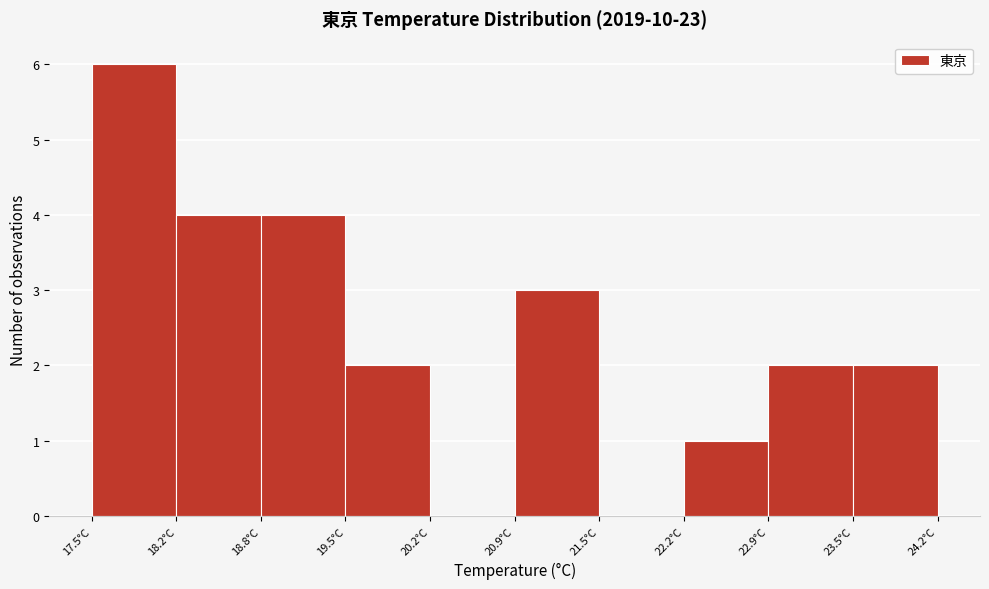

Reading left to right, list every bar in this chart as the range it spans on the x-axis followed by its height. Neither the bar edges nor the heights are printed on the chart, so give them approximately, as read against the axes.

17.50 to 18.17: 6
18.17 to 18.84: 4
18.84 to 19.51: 4
19.51 to 20.18: 2
20.18 to 20.85: 0
20.85 to 21.52: 3
21.52 to 22.19: 0
22.19 to 22.86: 1
22.86 to 23.53: 2
23.53 to 24.20: 2